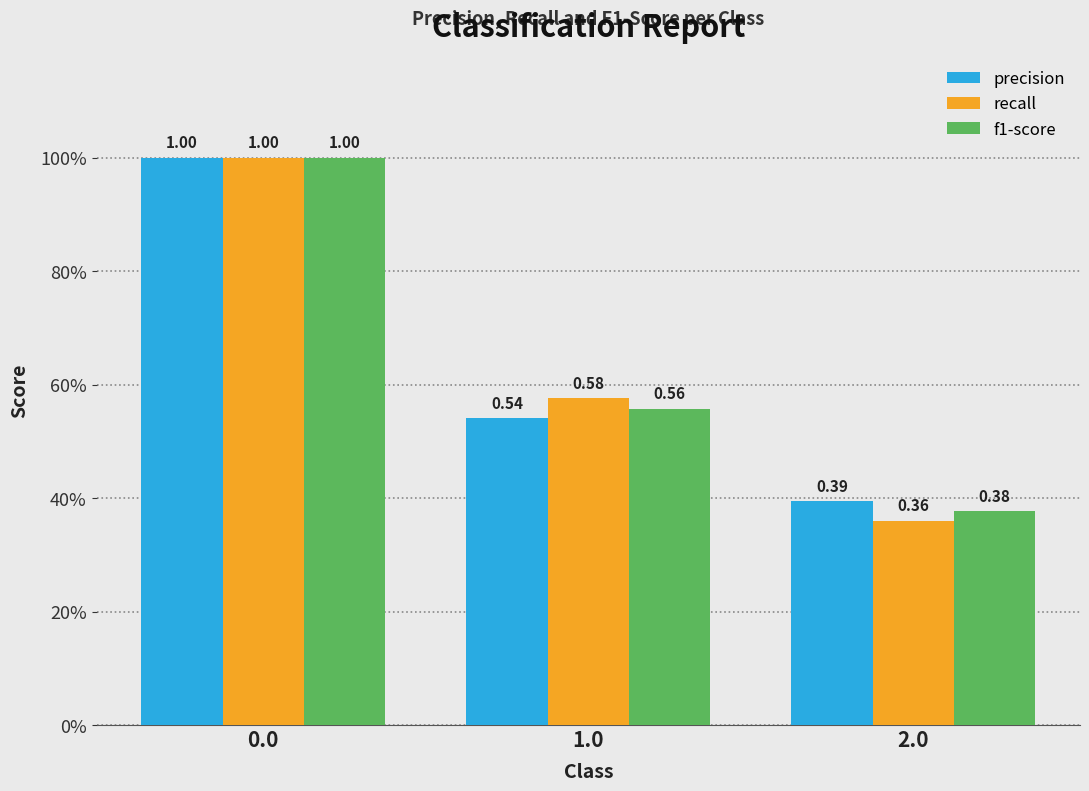

Does the chart contain any negative values?

No